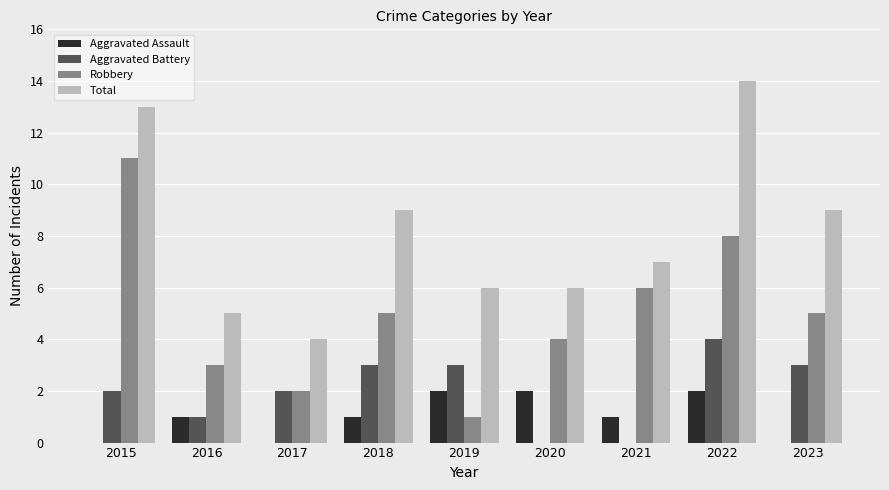

Which category has the highest value in the Total series?

2022